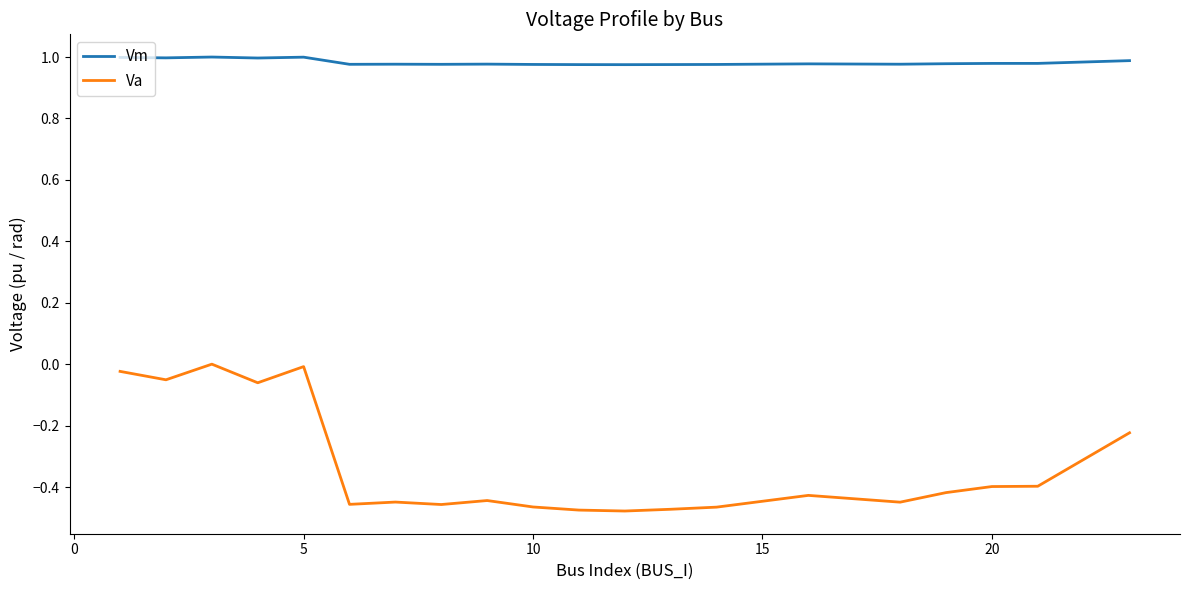

True or false: Va and Vm intersect in this chart.

False